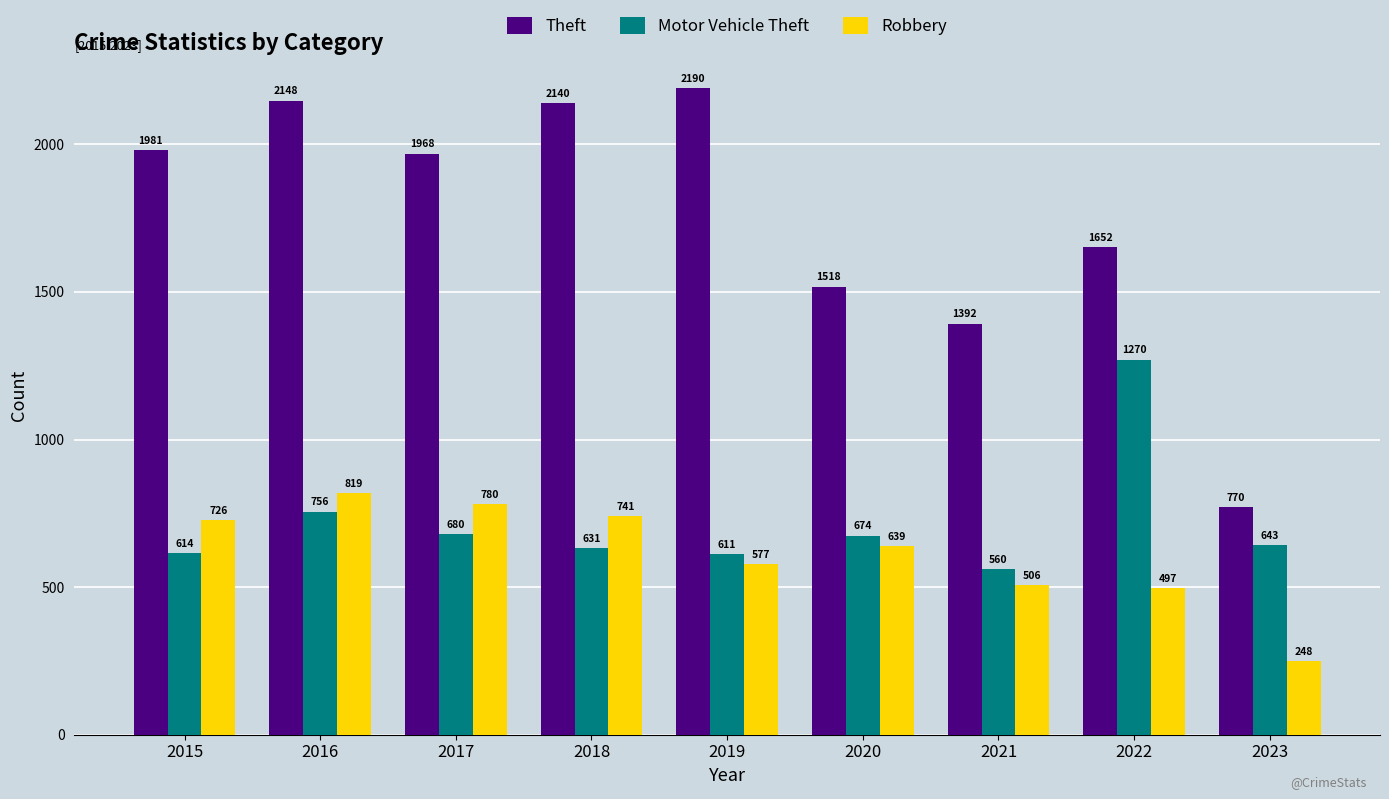

What is the greatest value displayed?

2190